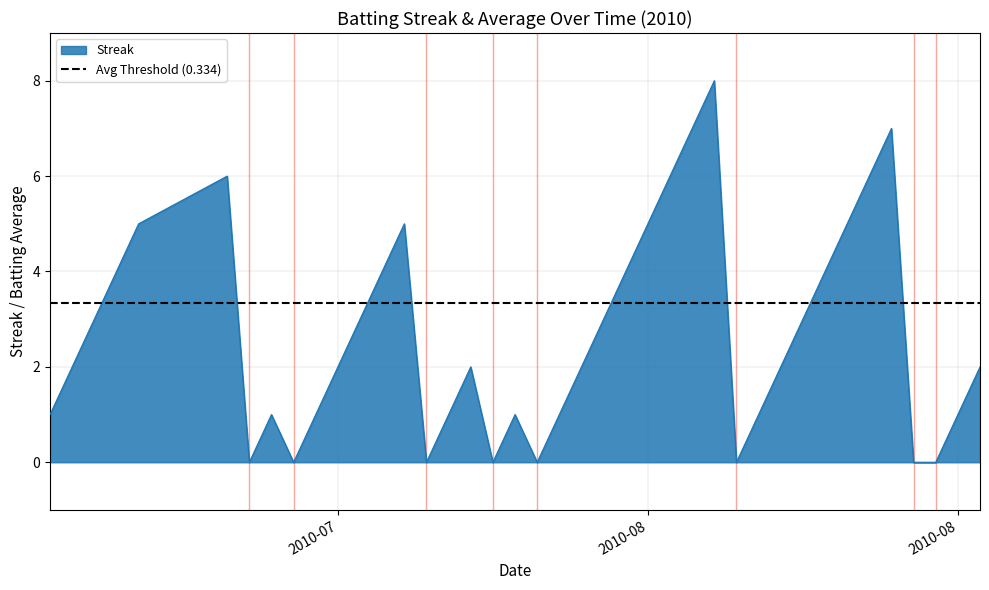

Between 2010-08-13 and 2010-07-16, which is larger?

2010-08-13